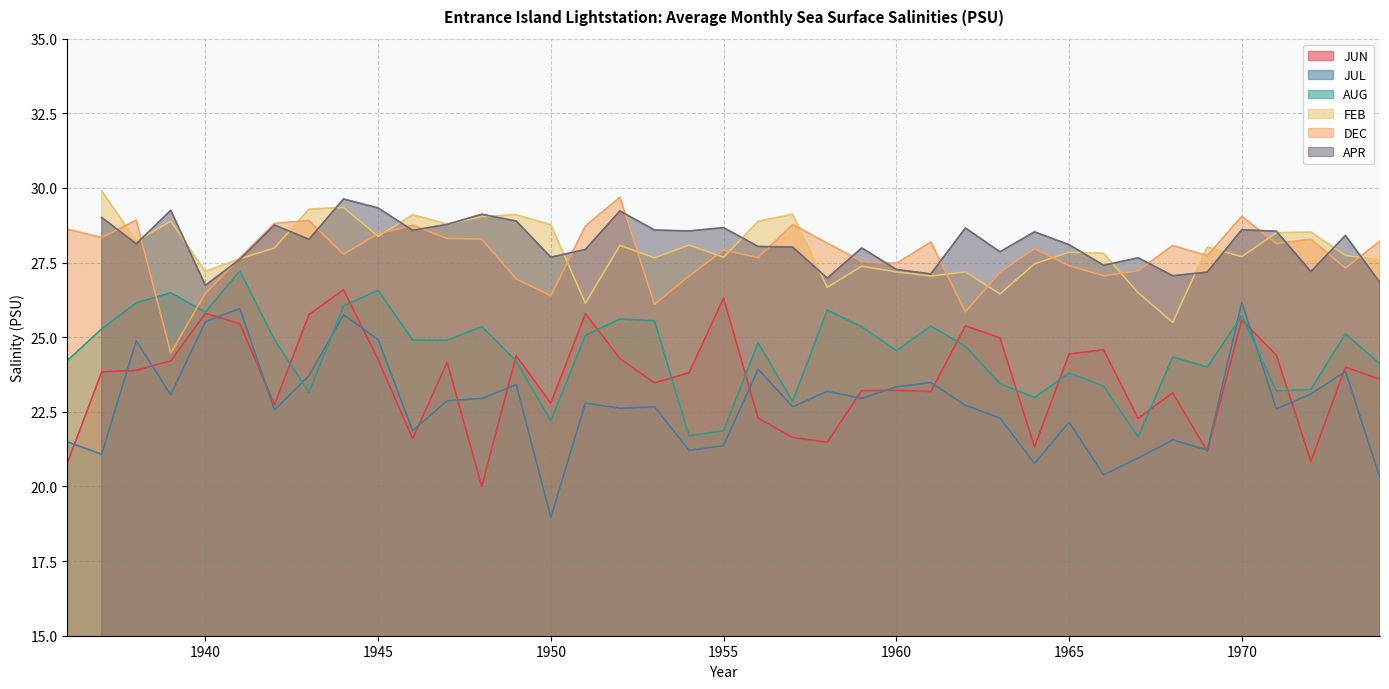

What is the difference between the DEC values at 1959 and 1955?

0.4